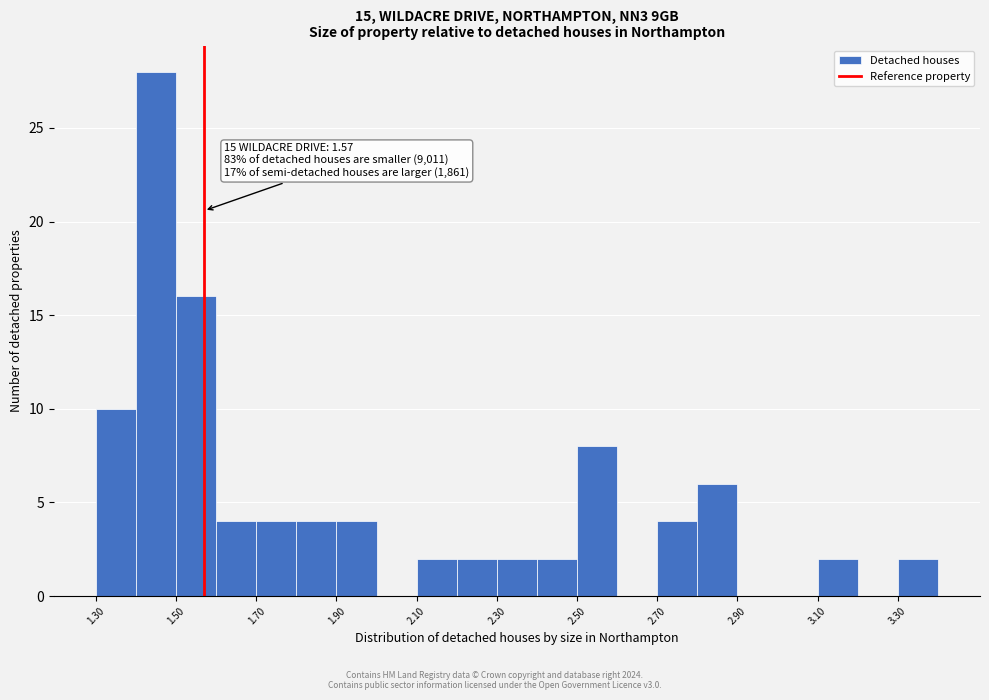

Over which range of the x-axis is the bar tallest?

1.4 to 1.5